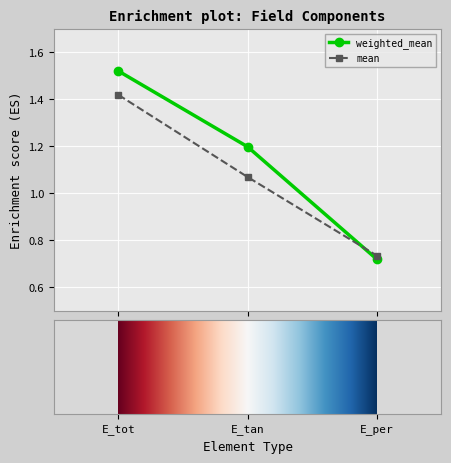

What is the difference between the maximum and second lowest values in the mean series?

0.3